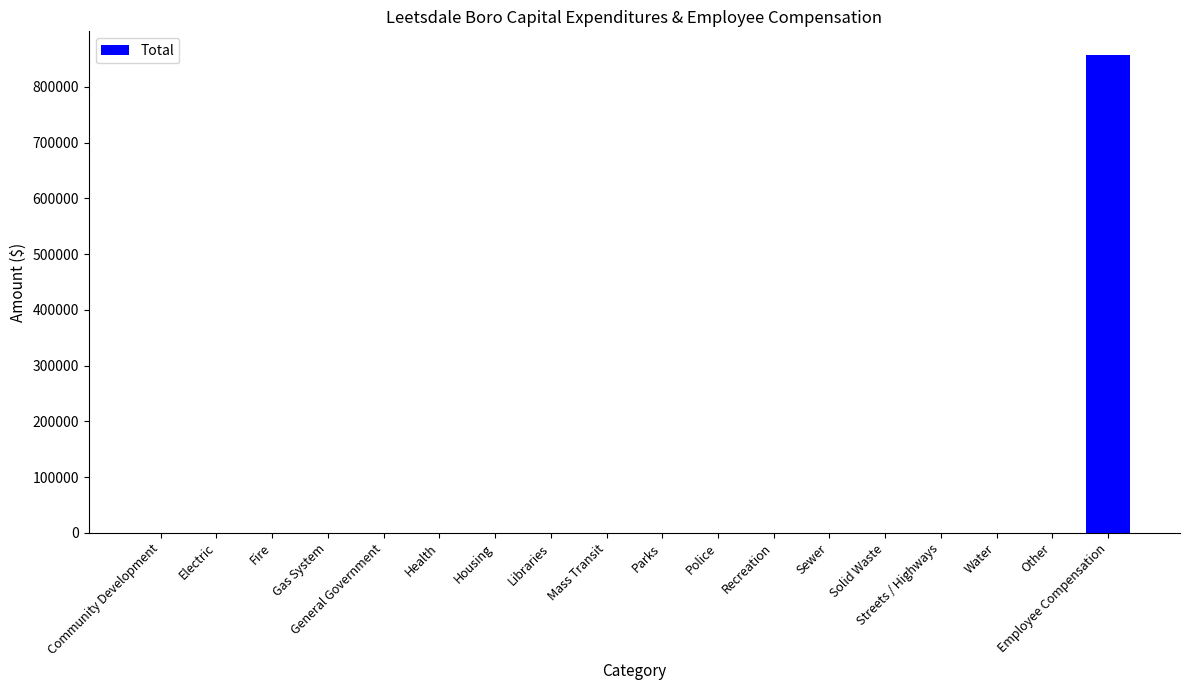

Reading right to left, list all the values displayed in this chart.

Employee Compensation=856716	Other=0	Water=0	Streets / Highways=0	Solid Waste=0	Sewer=0	Recreation=0	Police=0	Parks=0	Mass Transit=0	Libraries=0	Housing=0	Health=0	General Government=0	Gas System=0	Fire=0	Electric=0	Community Development=0